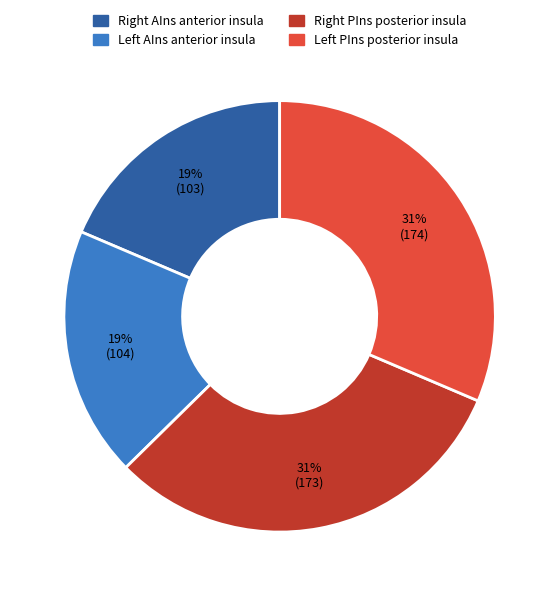

To the nearest percent, what is the average slice percentage?

25%